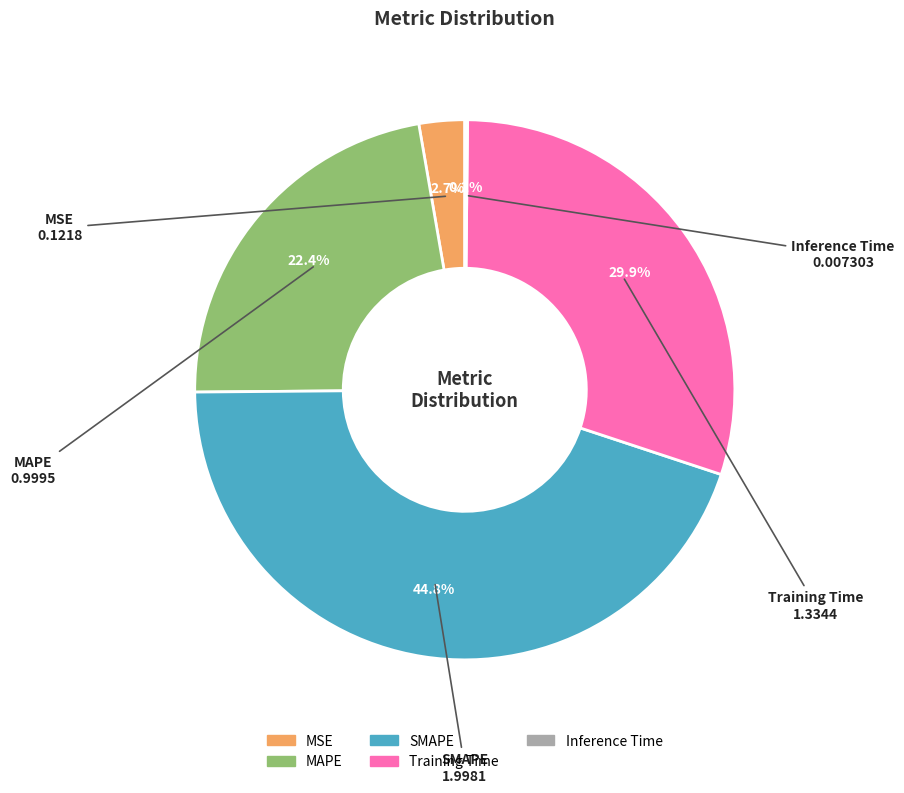

Which has a higher value, Training Time or MSE?

Training Time